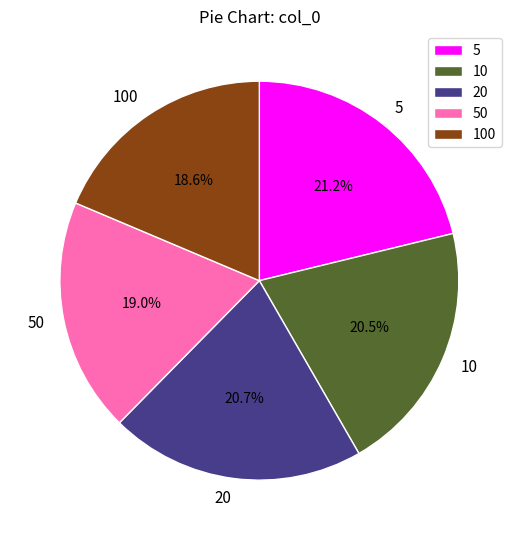

What percentage is the 100 slice, to the nearest percent?

19%